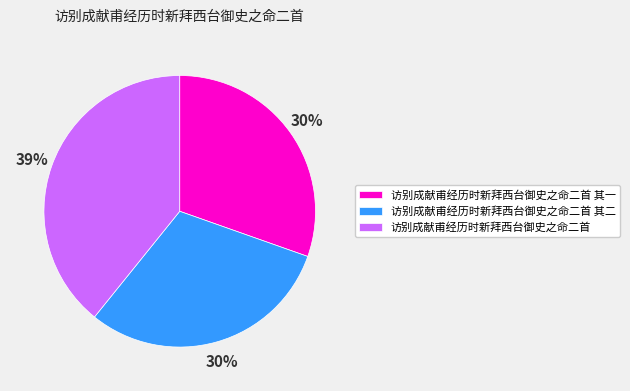

To the nearest percent, what percentage of the pie is 访别成献甫经历时新拜西台御史之命二首 其一?

30%